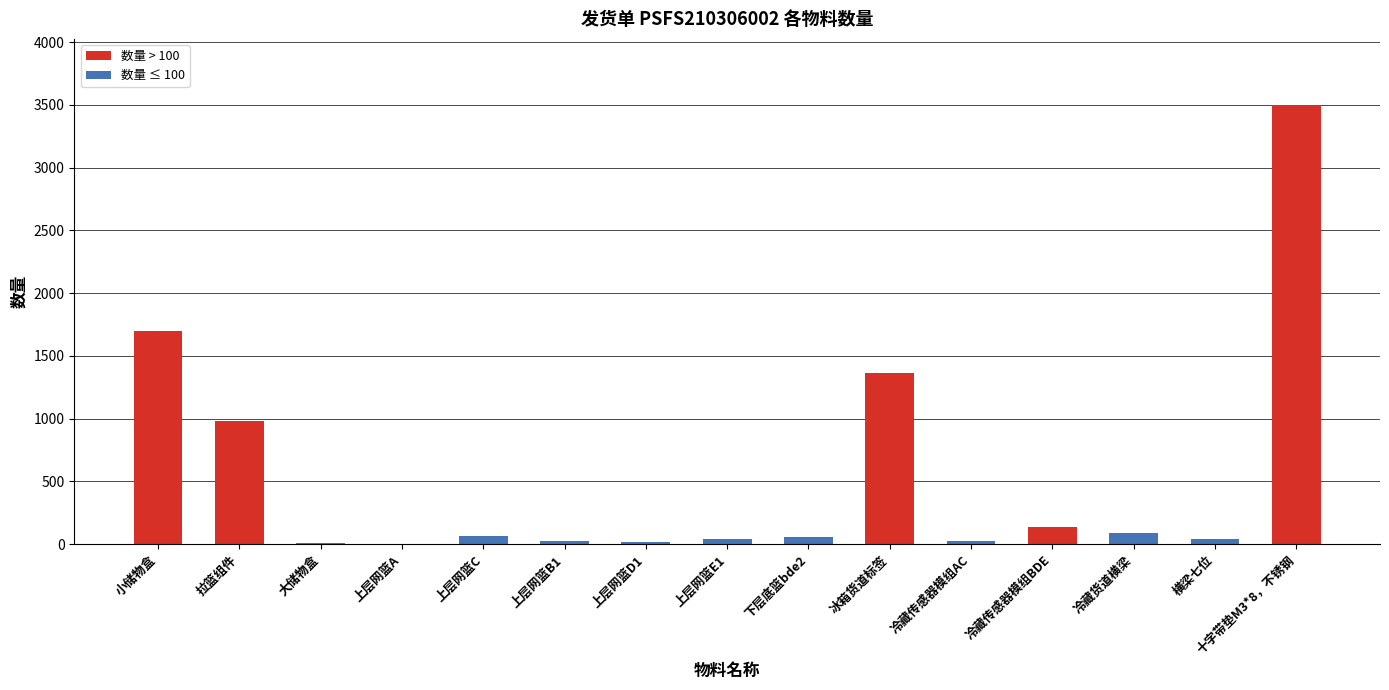

Is it true that the value at 冷藏货道横梁 is 92?

True